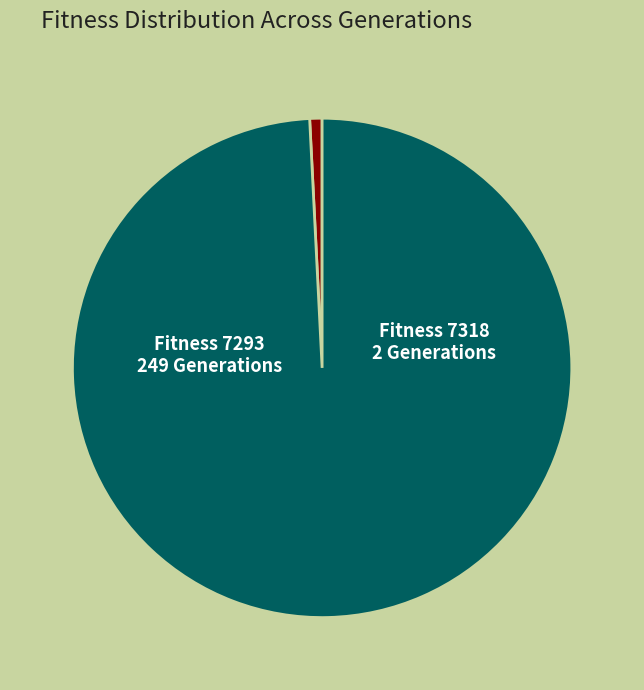

Does any single category account for the majority?

Yes